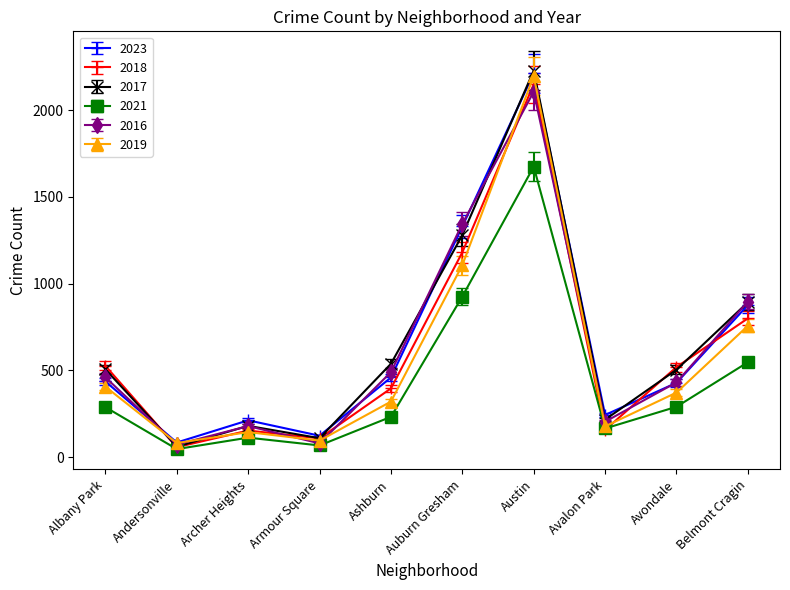

What is the difference between the maximum and minimum values in the 2016 series?

2035